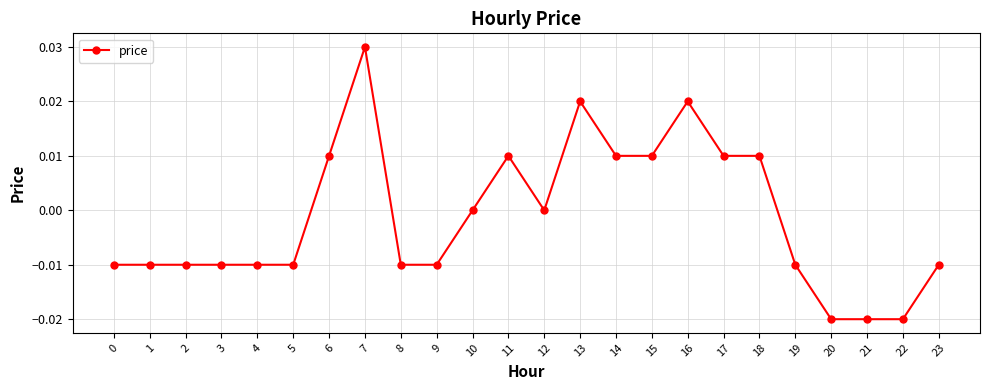

Which has a higher value, 22 or 23?

23